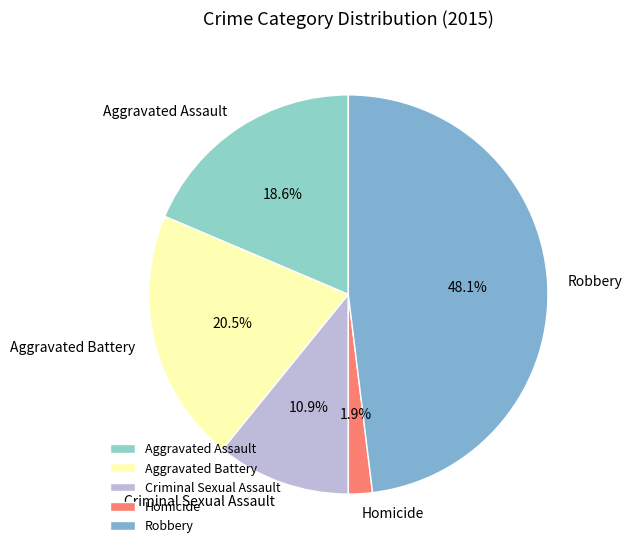

To the nearest percent, what is the average slice percentage?

20%